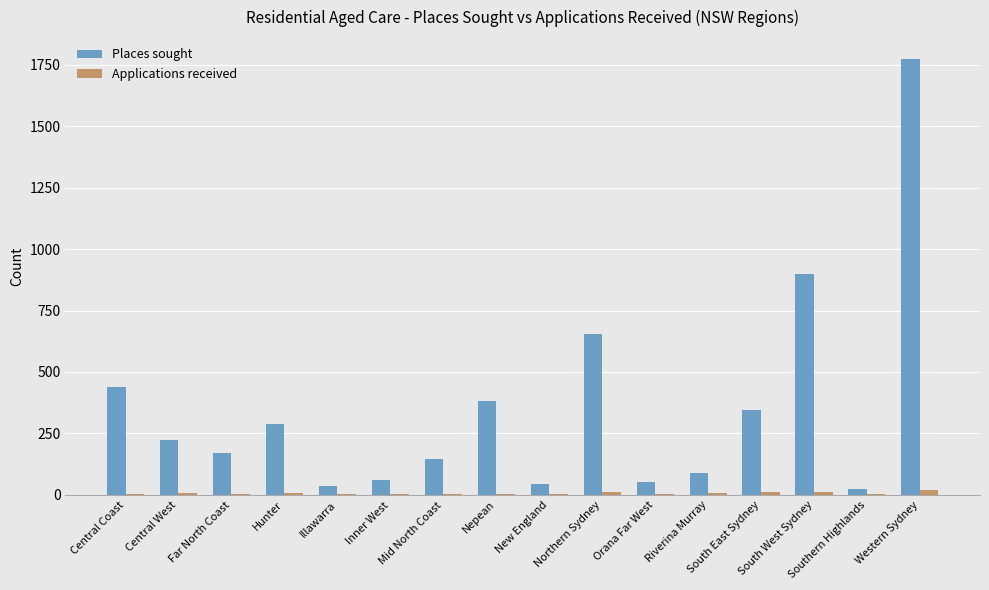

At which label does Places sought first exceed 222?

Central Coast